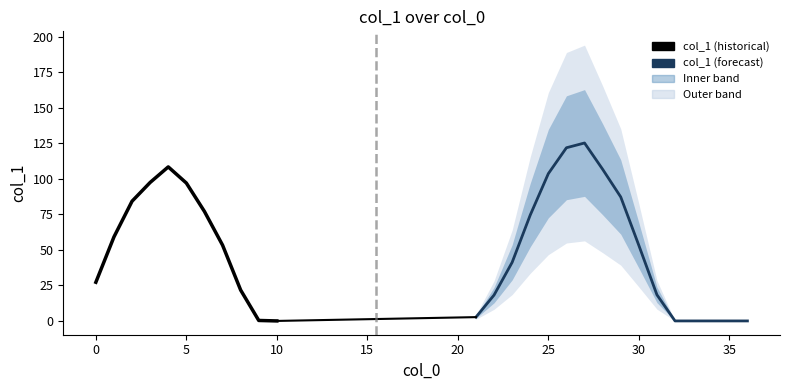

What value does the data have at 29?

87.3